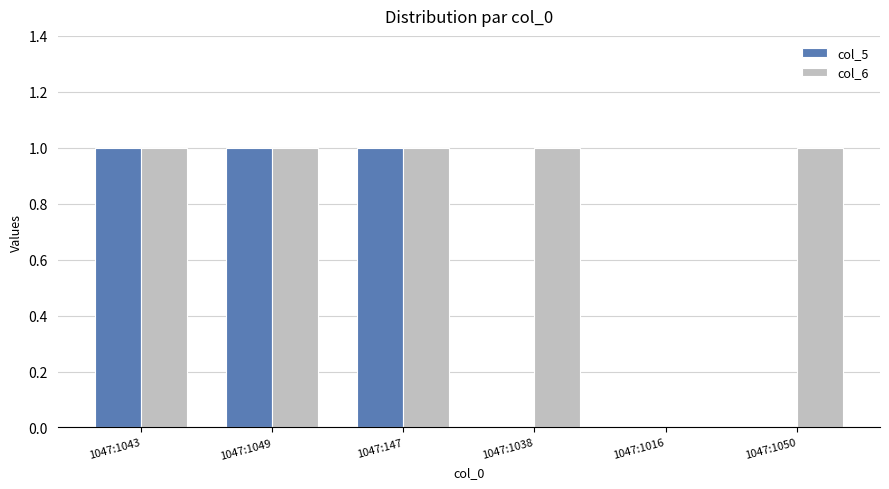

Count the col_5 values in the range 0 to 1.

6